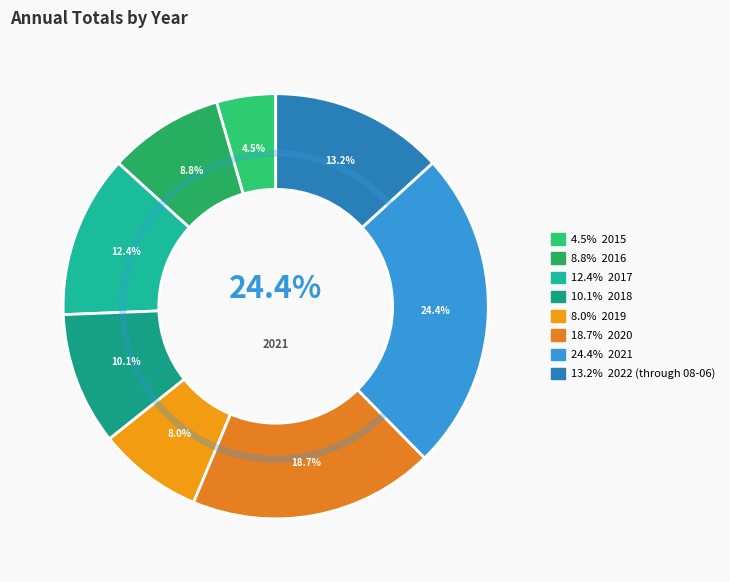

How many segments does this pie chart have?

8